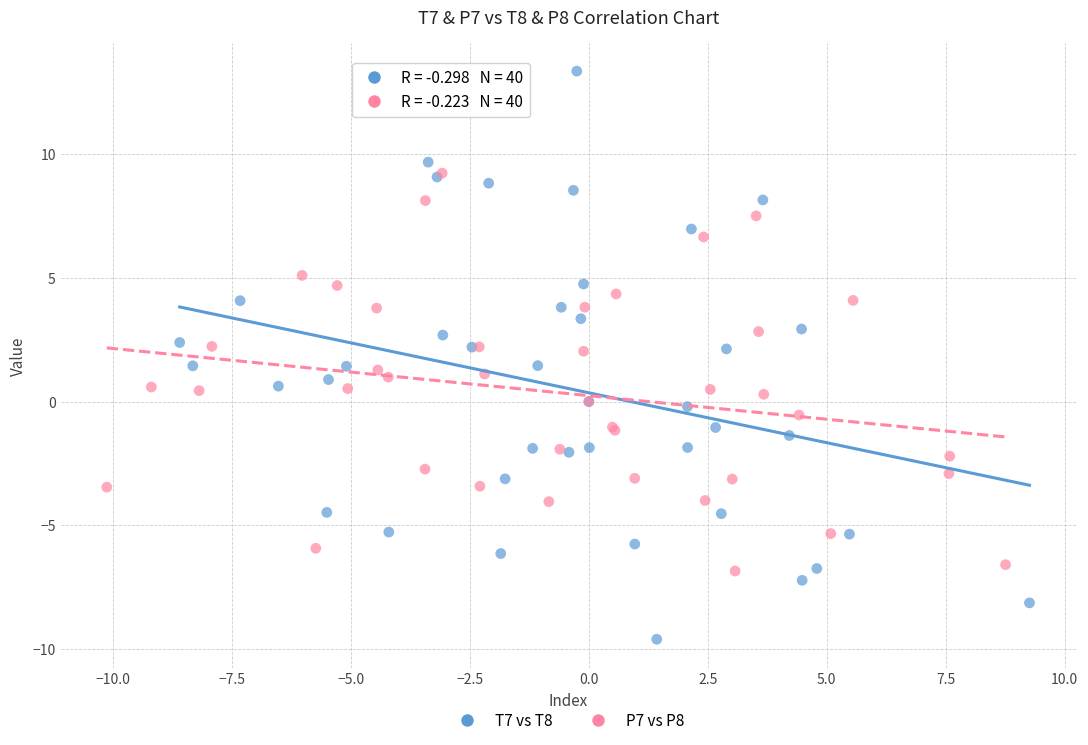

What are all the series names shown in the legend?

T7 vs T8, P7 vs P8